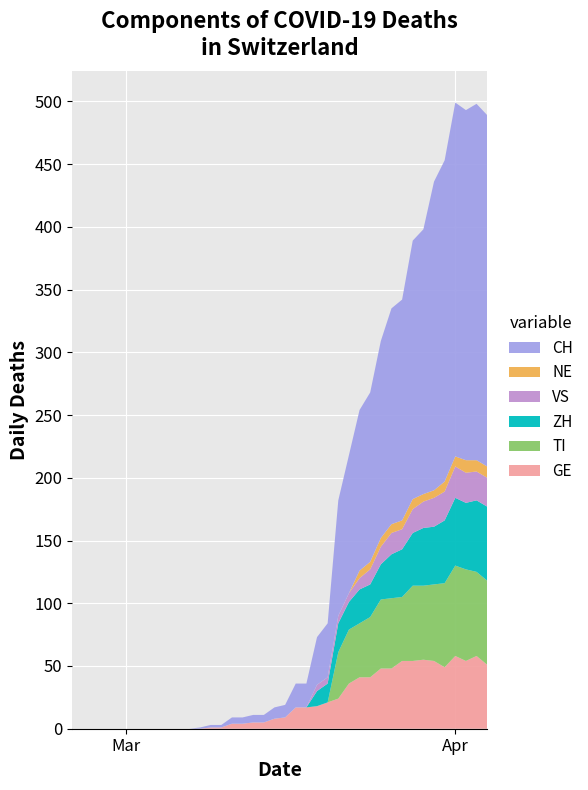

Reading left to right, list all the values displayed in this chart.

GE: 2020-02-25=0	2020-02-26=0	2020-02-27=0	2020-02-28=0	2020-02-29=0	2020-03-01=0	2020-03-02=0	2020-03-03=0	2020-03-04=0	2020-03-05=0	2020-03-06=0	2020-03-07=0	2020-03-08=0	2020-03-09=1	2020-03-10=1	2020-03-11=4	2020-03-12=4	2020-03-13=5	2020-03-14=5	2020-03-15=8	2020-03-16=9	2020-03-17=17	2020-03-18=17	2020-03-19=18	2020-03-20=21	2020-03-21=24	2020-03-22=36	2020-03-23=41	2020-03-24=41	2020-03-25=48	2020-03-26=48	2020-03-27=54	2020-03-28=54	2020-03-29=55	2020-03-30=54	2020-03-31=49	2020-04-01=58	2020-04-02=54	2020-04-03=58	2020-04-04=51
VS: 2020-02-25=0	2020-02-26=0	2020-02-27=0	2020-02-28=0	2020-02-29=0	2020-03-01=0	2020-03-02=0	2020-03-03=0	2020-03-04=0	2020-03-05=0	2020-03-06=0	2020-03-07=0	2020-03-08=0	2020-03-09=0	2020-03-10=0	2020-03-11=0	2020-03-12=0	2020-03-13=0	2020-03-14=0	2020-03-15=0	2020-03-16=0	2020-03-17=0	2020-03-18=0	2020-03-19=5	2020-03-20=5	2020-03-21=6	2020-03-22=7	2020-03-23=9	2020-03-24=12	2020-03-25=14	2020-03-26=17	2020-03-27=16	2020-03-28=19	2020-03-29=21	2020-03-30=23	2020-03-31=23	2020-04-01=25	2020-04-02=24	2020-04-03=23	2020-04-04=23
TI: 2020-02-25=0	2020-02-26=0	2020-02-27=0	2020-02-28=0	2020-02-29=0	2020-03-01=0	2020-03-02=0	2020-03-03=0	2020-03-04=0	2020-03-05=0	2020-03-06=0	2020-03-07=0	2020-03-08=0	2020-03-09=0	2020-03-10=0	2020-03-11=0	2020-03-12=0	2020-03-13=0	2020-03-14=0	2020-03-15=0	2020-03-16=0	2020-03-17=0	2020-03-18=0	2020-03-19=0	2020-03-20=0	2020-03-21=37	2020-03-22=43	2020-03-23=43	2020-03-24=48	2020-03-25=55	2020-03-26=56	2020-03-27=51	2020-03-28=60	2020-03-29=59	2020-03-30=61	2020-03-31=67	2020-04-01=72	2020-04-02=73	2020-04-03=67	2020-04-04=67
NE: 2020-02-25=0	2020-02-26=0	2020-02-27=0	2020-02-28=0	2020-02-29=0	2020-03-01=0	2020-03-02=0	2020-03-03=0	2020-03-04=0	2020-03-05=0	2020-03-06=0	2020-03-07=0	2020-03-08=0	2020-03-09=0	2020-03-10=0	2020-03-11=0	2020-03-12=0	2020-03-13=0	2020-03-14=0	2020-03-15=0	2020-03-16=0	2020-03-17=0	2020-03-18=0	2020-03-19=0	2020-03-20=0	2020-03-21=0	2020-03-22=0	2020-03-23=6	2020-03-24=6	2020-03-25=7	2020-03-26=7	2020-03-27=7	2020-03-28=8	2020-03-29=6	2020-03-30=6	2020-03-31=8	2020-04-01=8	2020-04-02=10	2020-04-03=9	2020-04-04=9
ZH: 2020-02-25=0	2020-02-26=0	2020-02-27=0	2020-02-28=0	2020-02-29=0	2020-03-01=0	2020-03-02=0	2020-03-03=0	2020-03-04=0	2020-03-05=0	2020-03-06=0	2020-03-07=0	2020-03-08=0	2020-03-09=0	2020-03-10=0	2020-03-11=0	2020-03-12=0	2020-03-13=0	2020-03-14=0	2020-03-15=0	2020-03-16=0	2020-03-17=0	2020-03-18=0	2020-03-19=12	2020-03-20=15	2020-03-21=23	2020-03-22=22	2020-03-23=27	2020-03-24=26	2020-03-25=28	2020-03-26=35	2020-03-27=38	2020-03-28=42	2020-03-29=46	2020-03-30=46	2020-03-31=50	2020-04-01=54	2020-04-02=53	2020-04-03=57	2020-04-04=59
CH: 2020-02-25=0	2020-02-26=0	2020-02-27=0	2020-02-28=0	2020-02-29=0	2020-03-01=0	2020-03-02=0	2020-03-03=0	2020-03-04=0	2020-03-05=0	2020-03-06=0	2020-03-07=0	2020-03-08=1	2020-03-09=2	2020-03-10=2	2020-03-11=5	2020-03-12=5	2020-03-13=6	2020-03-14=6	2020-03-15=9	2020-03-16=10	2020-03-17=19	2020-03-18=19	2020-03-19=38	2020-03-20=43	2020-03-21=92	2020-03-22=110	2020-03-23=128	2020-03-24=135	2020-03-25=157	2020-03-26=172	2020-03-27=176	2020-03-28=206	2020-03-29=211	2020-03-30=246	2020-03-31=256	2020-04-01=282	2020-04-02=279	2020-04-03=284	2020-04-04=280